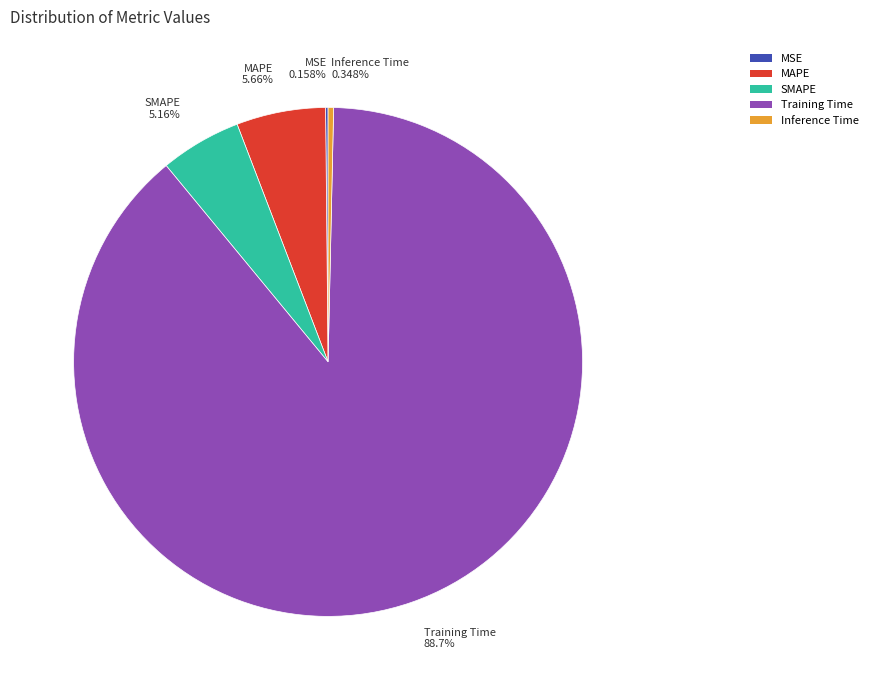

Is the sum of MAPE 5.66% and SMAPE 5.16% greater than half?

No